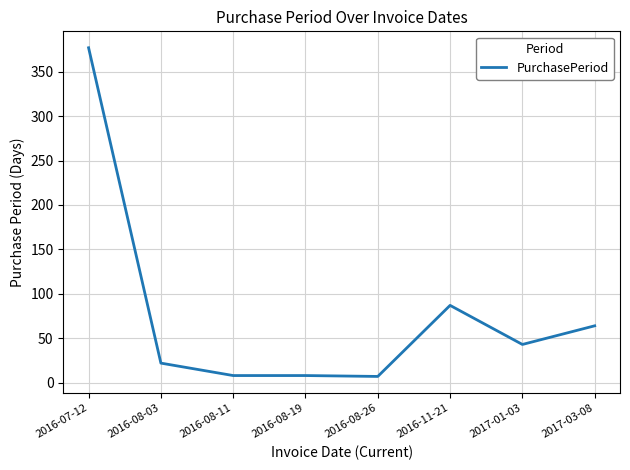

True or false: there are more than 0 points higher than both neighbors.

True